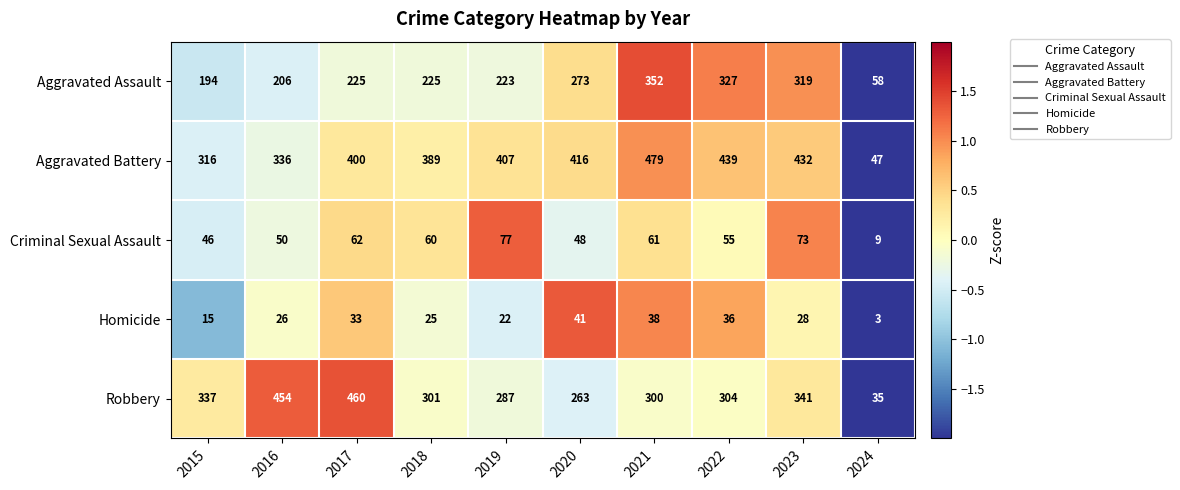

Rank the series at 2020 from lowest to highest value.

Homicide, Criminal Sexual Assault, Robbery, Aggravated Assault, Aggravated Battery